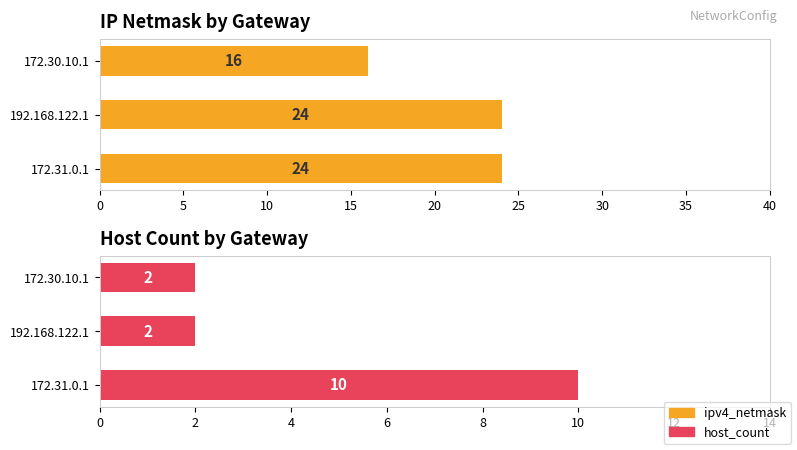

The value of host_count at 172.30.10.1 is 1. True or false?

False